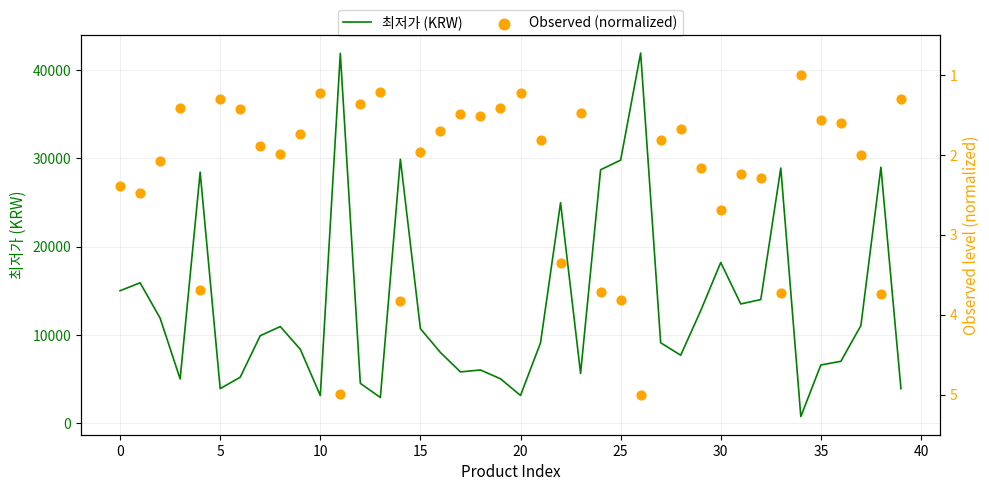

Is the value of 최저가 (KRW) at 16 greater than the value of Observed (normalized) at 23?

Yes